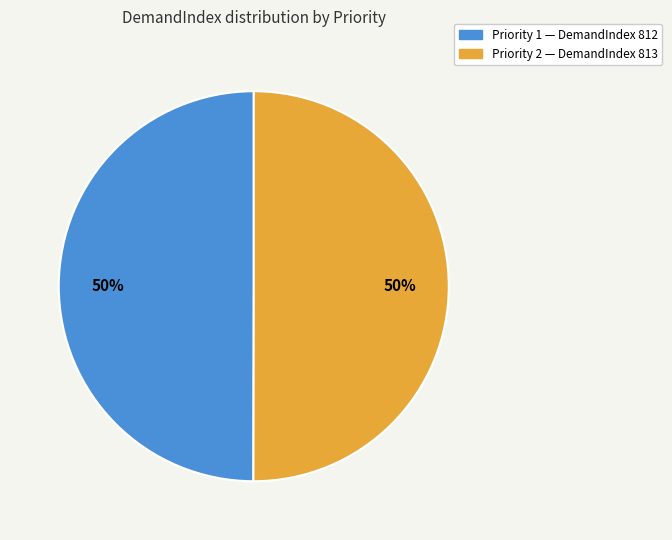

Is it true that Priority 1 — DemandIndex 812 is 41% of the pie?

False